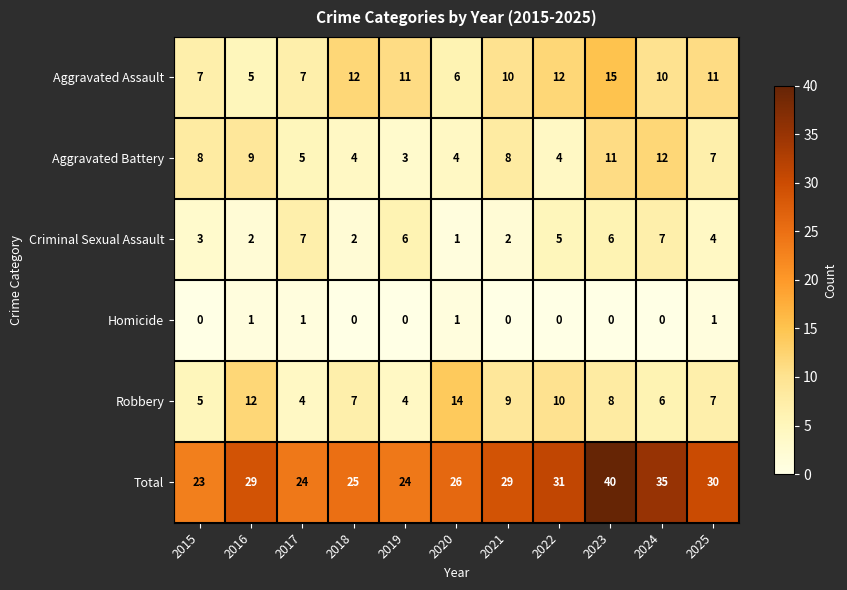

What is the approximate value of Aggravated Assault at 2024, to the nearest 10?

10